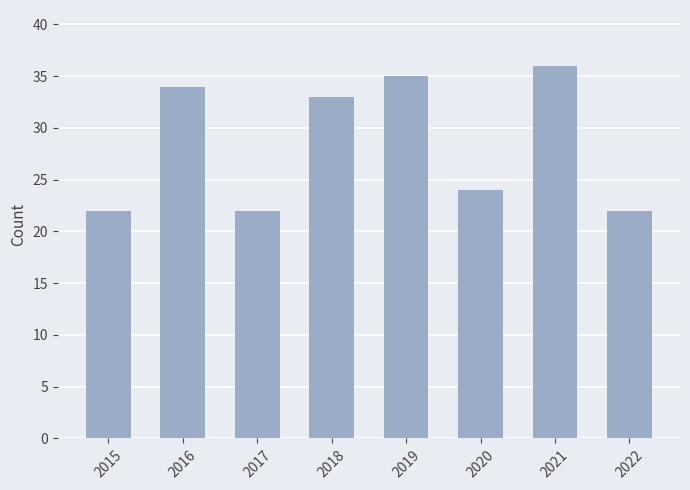

What is the value of the 1st bar from the left?

22